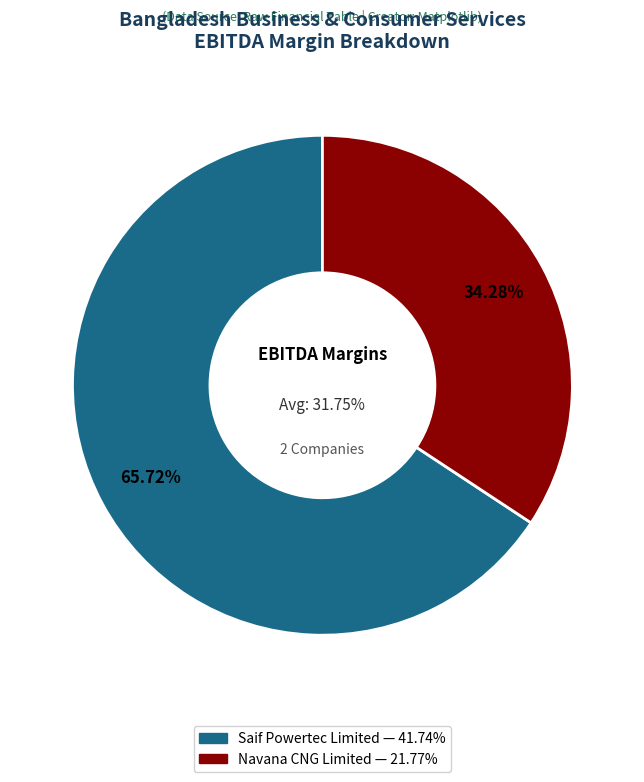

How many slices are in this pie chart?

2